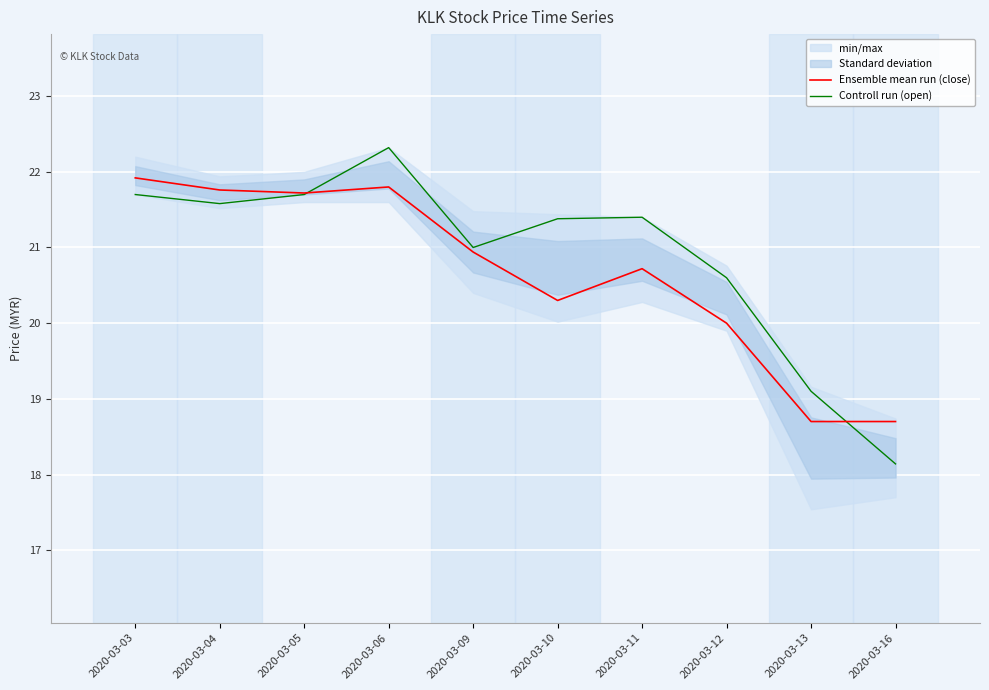

Is it true that Controll run (open) equals 22.3 at 2020-03-06?

True